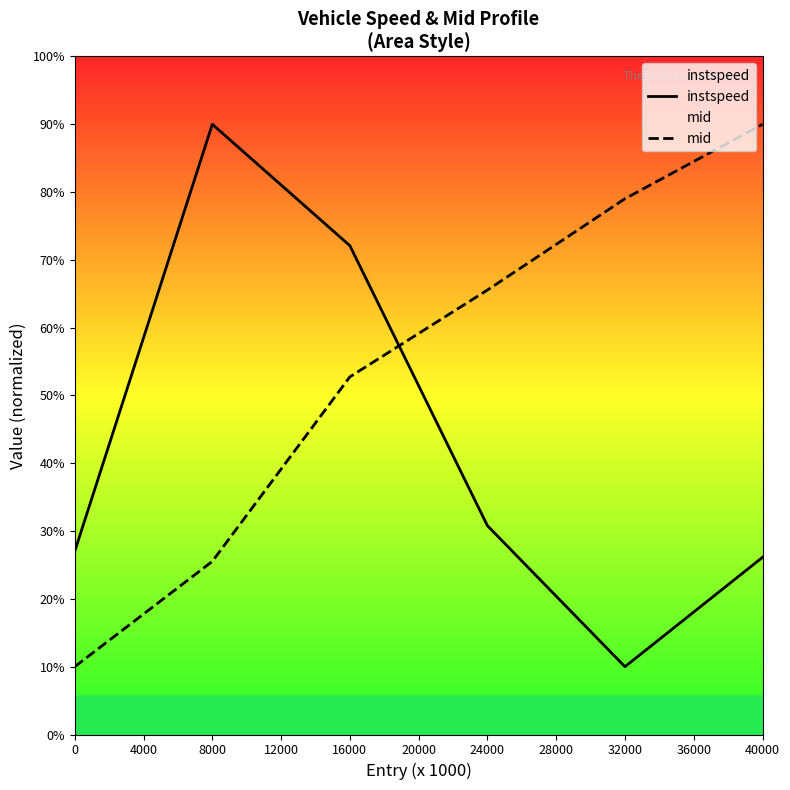

What is the minimum value for mid?

10.0